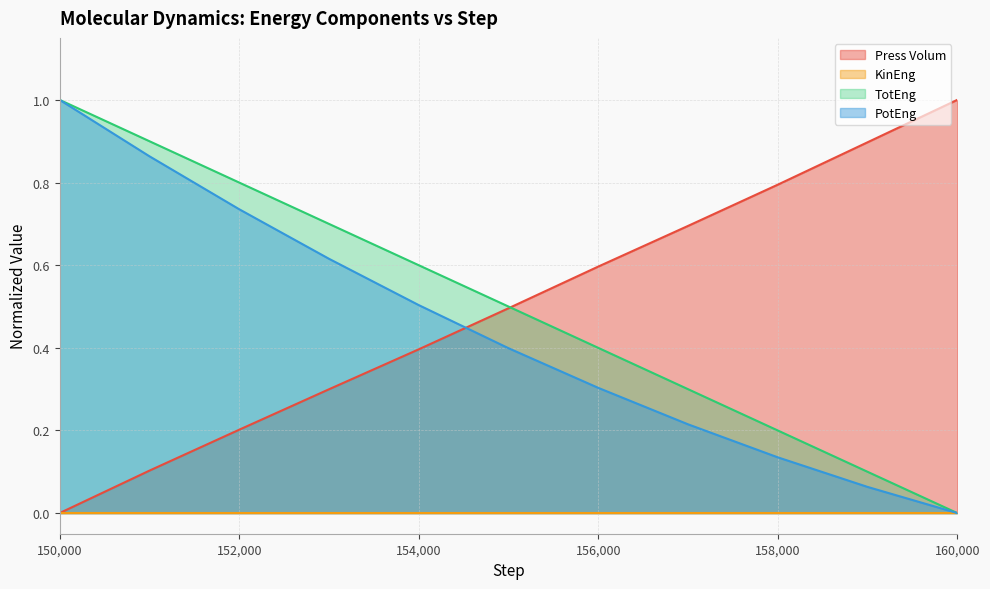

True or false: PotEng and TotEng cross at least once.

False